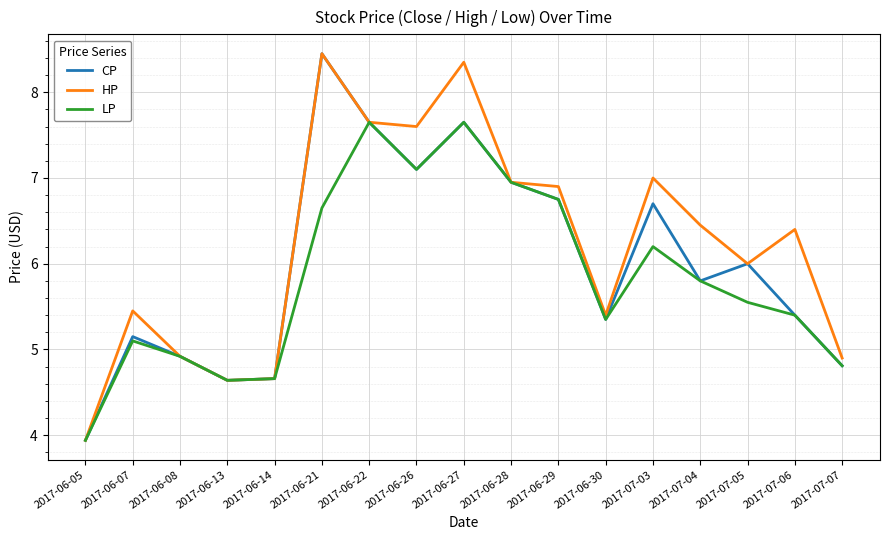

Where does the LP series first go above 5?

2017-06-07